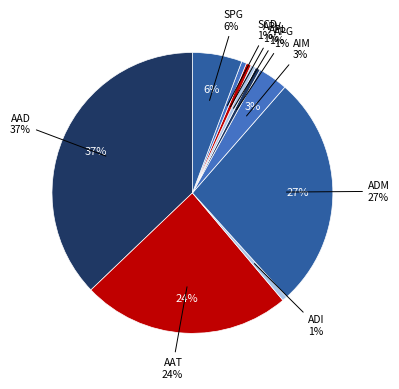

To the nearest percent, what is the difference between the APL and ADM slice percentages?

26%